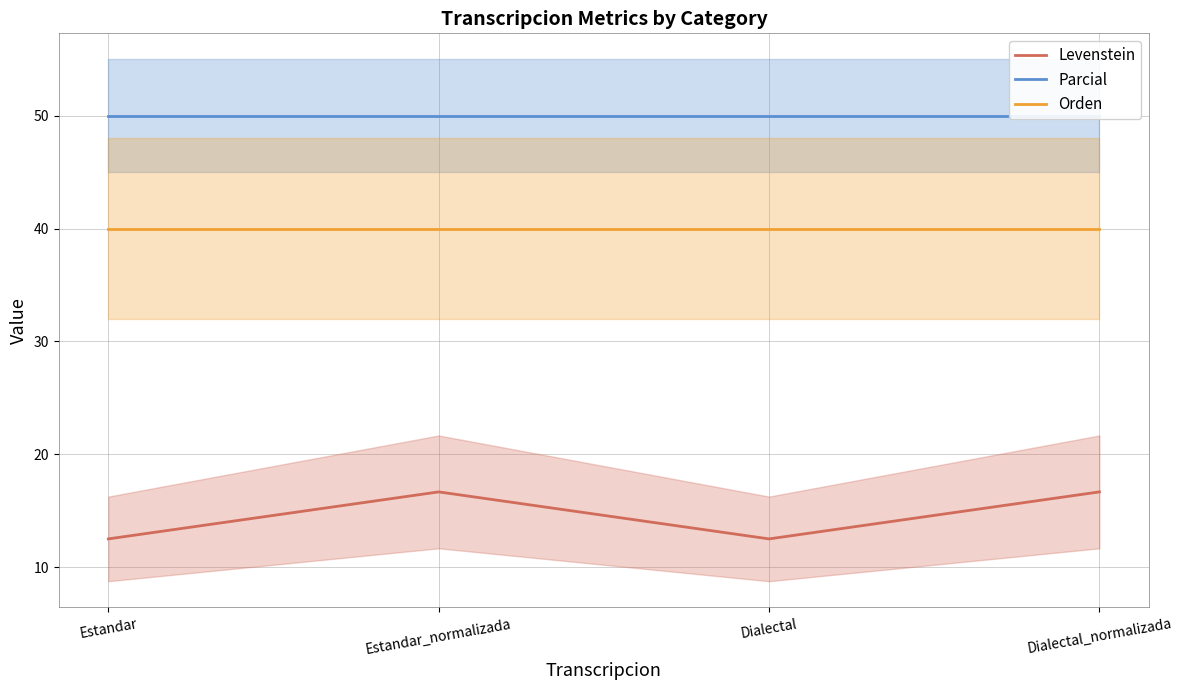

Where is Levenstein nearest to the value 14?

Estandar